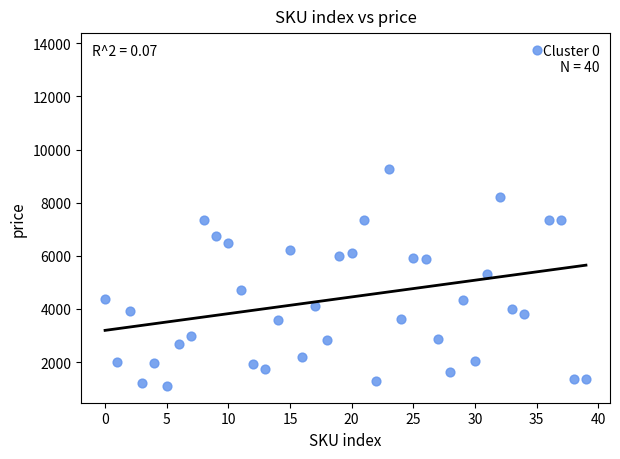

What is the range of Y values (max minus min)?

12649